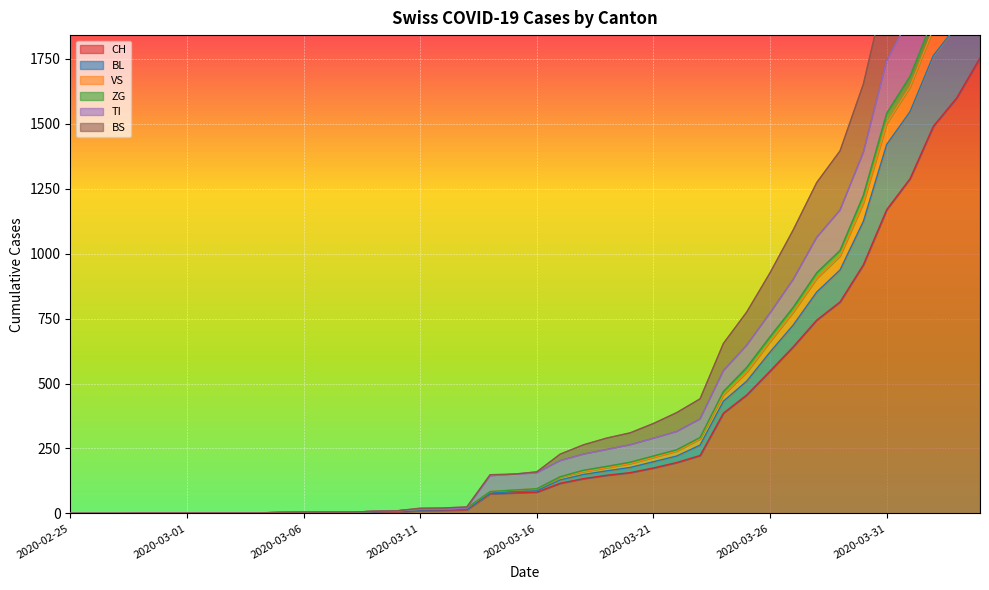

Reading left to right, extract all data points from this chart.

CH: 2020-02-25=0	2020-02-26=0	2020-02-27=0	2020-02-28=0	2020-02-29=0	2020-03-01=0	2020-03-02=0	2020-03-03=0	2020-03-04=0	2020-03-05=2	2020-03-06=3	2020-03-07=3	2020-03-08=3	2020-03-09=5	2020-03-10=6	2020-03-11=11	2020-03-12=12	2020-03-13=14	2020-03-14=76	2020-03-15=79	2020-03-16=82	2020-03-17=116	2020-03-18=134	2020-03-19=147	2020-03-20=157	2020-03-21=175	2020-03-22=196	2020-03-23=223	2020-03-24=386	2020-03-25=456	2020-03-26=548	2020-03-27=642	2020-03-28=744	2020-03-29=814	2020-03-30=957	2020-03-31=1169	2020-04-01=1288	2020-04-02=1490	2020-04-03=1599	2020-04-04=1753
BL: 2020-02-25=0	2020-02-26=0	2020-02-27=0	2020-02-28=0	2020-02-29=0	2020-03-01=0	2020-03-02=0	2020-03-03=0	2020-03-04=0	2020-03-05=2	2020-03-06=3	2020-03-07=3	2020-03-08=3	2020-03-09=6	2020-03-10=8	2020-03-11=13	2020-03-12=14	2020-03-13=16	2020-03-14=78	2020-03-15=84	2020-03-16=87	2020-03-17=129	2020-03-18=150	2020-03-19=164	2020-03-20=177	2020-03-21=199	2020-03-22=221	2020-03-23=263	2020-03-24=432	2020-03-25=509	2020-03-26=621	2020-03-27=726	2020-03-28=852	2020-03-29=937	2020-03-30=1124	2020-03-31=1420	2020-04-01=1546	2020-04-02=1762	2020-04-03=1876	2020-04-04=2062
VS: 2020-02-25=0	2020-02-26=0	2020-02-27=0	2020-02-28=2	2020-02-29=2	2020-03-01=2	2020-03-02=2	2020-03-03=2	2020-03-04=2	2020-03-05=4	2020-03-06=5	2020-03-07=5	2020-03-08=5	2020-03-09=8	2020-03-10=10	2020-03-11=20	2020-03-12=21	2020-03-13=25	2020-03-14=149	2020-03-15=151	2020-03-16=160	2020-03-17=228	2020-03-18=264	2020-03-19=290	2020-03-20=310	2020-03-21=346	2020-03-22=388	2020-03-23=441	2020-03-24=654	2020-03-25=775	2020-03-26=926	2020-03-27=1092	2020-03-28=1273	2020-03-29=1395	2020-03-30=1652	2020-03-31=2034	2020-04-01=2234	2020-04-02=2520	2020-04-03=2713	2020-04-04=2968
ZG: 2020-02-25=0	2020-02-26=0	2020-02-27=0	2020-02-28=2	2020-02-29=2	2020-03-01=2	2020-03-02=2	2020-03-03=2	2020-03-04=2	2020-03-05=4	2020-03-06=5	2020-03-07=5	2020-03-08=5	2020-03-09=8	2020-03-10=10	2020-03-11=16	2020-03-12=17	2020-03-13=21	2020-03-14=84	2020-03-15=90	2020-03-16=95	2020-03-17=141	2020-03-18=166	2020-03-19=181	2020-03-20=197	2020-03-21=221	2020-03-22=245	2020-03-23=292	2020-03-24=469	2020-03-25=562	2020-03-26=680	2020-03-27=794	2020-03-28=926	2020-03-29=1012	2020-03-30=1224	2020-03-31=1540	2020-04-01=1682	2020-04-02=1907	2020-04-03=2029	2020-04-04=2220
TI: 2020-02-25=0	2020-02-26=0	2020-02-27=0	2020-02-28=2	2020-02-29=2	2020-03-01=2	2020-03-02=2	2020-03-03=2	2020-03-04=2	2020-03-05=4	2020-03-06=5	2020-03-07=5	2020-03-08=5	2020-03-09=8	2020-03-10=10	2020-03-11=16	2020-03-12=17	2020-03-13=21	2020-03-14=145	2020-03-15=151	2020-03-16=156	2020-03-17=203	2020-03-18=228	2020-03-19=246	2020-03-20=264	2020-03-21=289	2020-03-22=315	2020-03-23=363	2020-03-24=549	2020-03-25=647	2020-03-26=771	2020-03-27=901	2020-03-28=1062	2020-03-29=1167	2020-03-30=1389	2020-03-31=1742	2020-04-01=1911	2020-04-02=2170	2020-04-03=2316	2020-04-04=2534
BS: 2020-02-25=0	2020-02-26=0	2020-02-27=0	2020-02-28=2	2020-02-29=2	2020-03-01=2	2020-03-02=2	2020-03-03=2	2020-03-04=2	2020-03-05=4	2020-03-06=5	2020-03-07=5	2020-03-08=5	2020-03-09=8	2020-03-10=10	2020-03-11=16	2020-03-12=17	2020-03-13=21	2020-03-14=84	2020-03-15=90	2020-03-16=95	2020-03-17=140	2020-03-18=161	2020-03-19=176	2020-03-20=192	2020-03-21=216	2020-03-22=240	2020-03-23=287	2020-03-24=457	2020-03-25=544	2020-03-26=662	2020-03-27=776	2020-03-28=905	2020-03-29=991	2020-03-30=1195	2020-03-31=1501	2020-04-01=1642	2020-04-02=1866	2020-04-03=1985	2020-04-04=2174